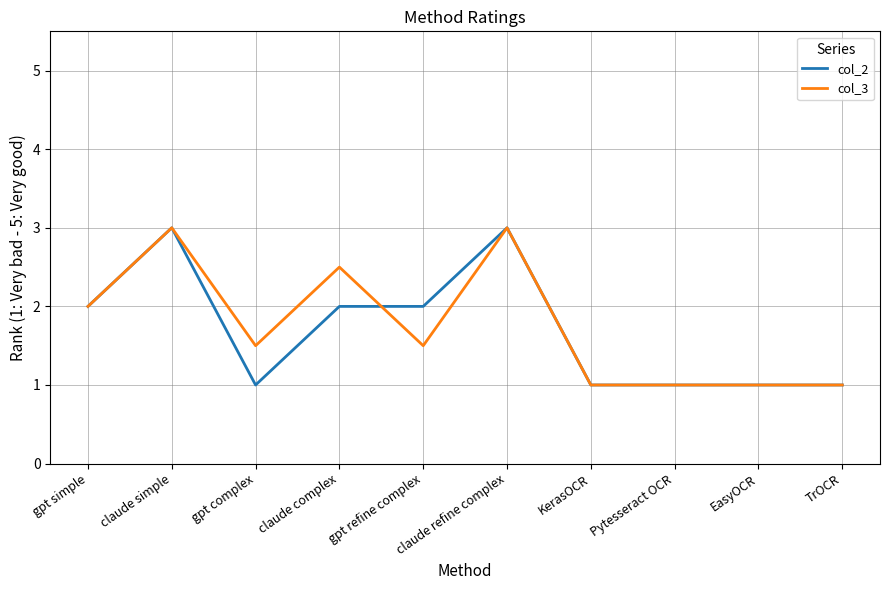

What is the highest value of the col_3 series?

3.0